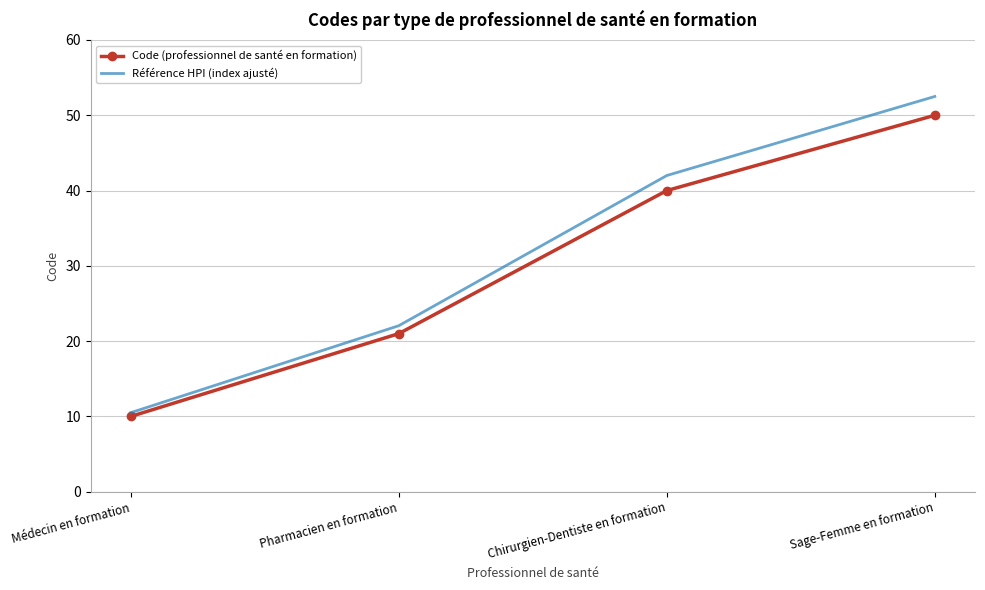

Which label corresponds to the largest value in the chart?

Sage-Femme en formation